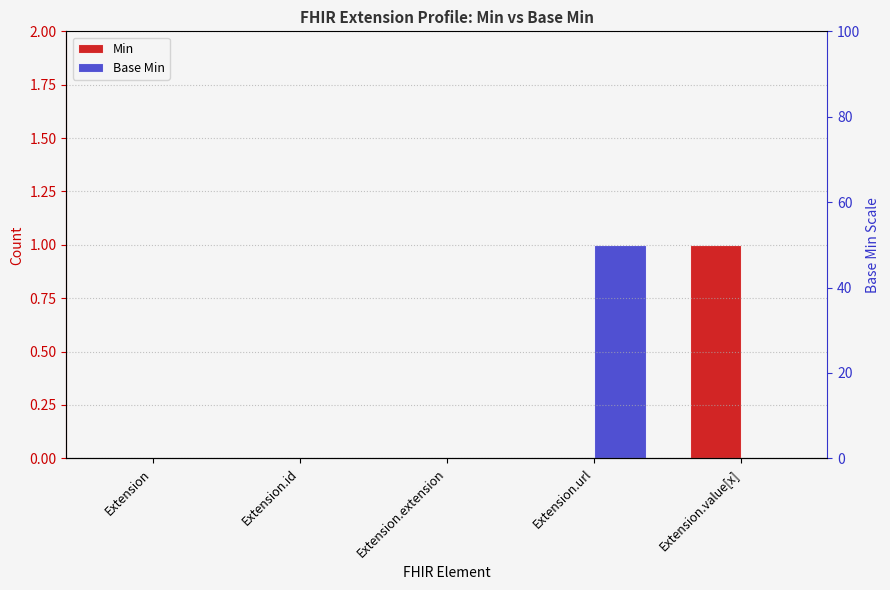

Between Extension.value[x] and Extension, which is larger?

Extension.value[x]